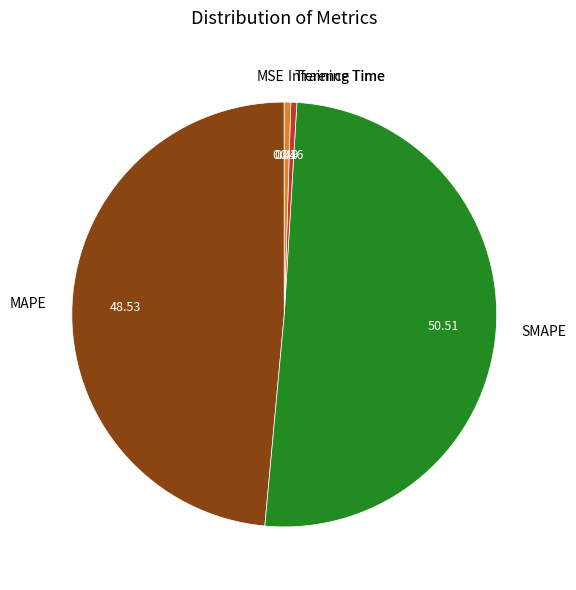

Does SMAPE account for over 50% of the chart?

Yes